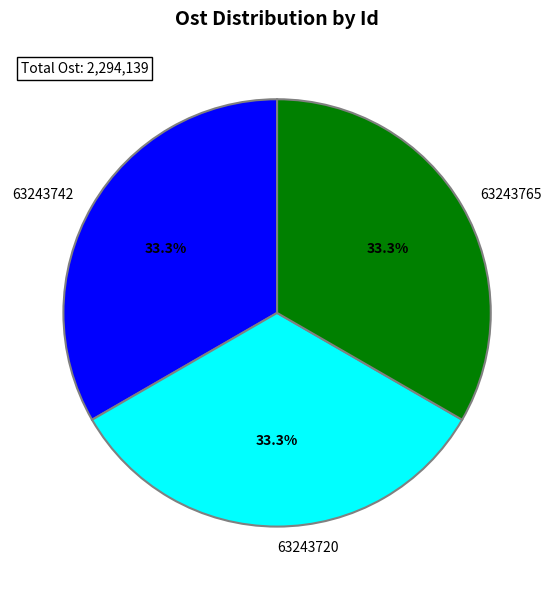

True or false: 63243765 accounts for 19% of the total.

False